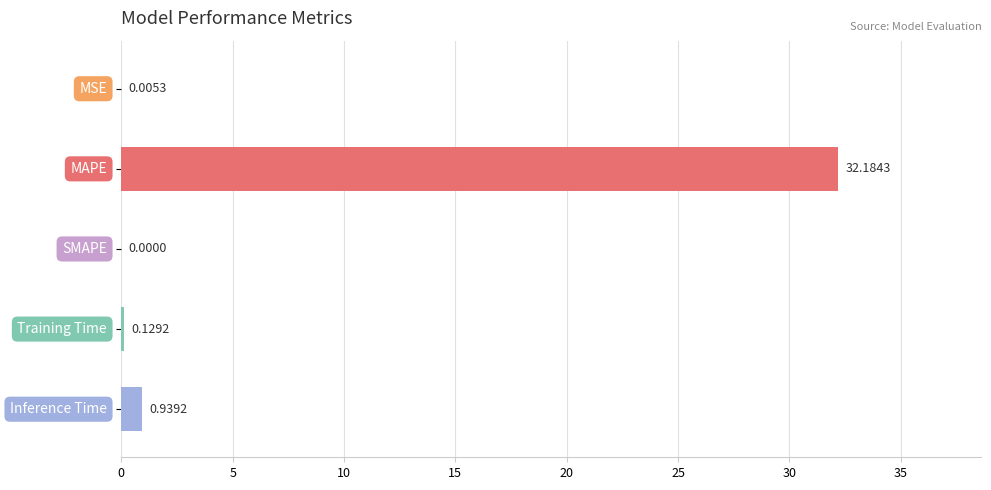

What is the sum of all values?

33.3